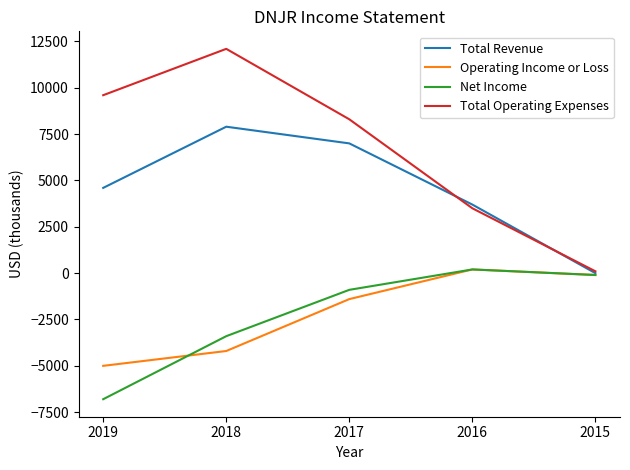

List the labels in order of Total Revenue value, largest first.

2018, 2017, 2019, 2016, 2015